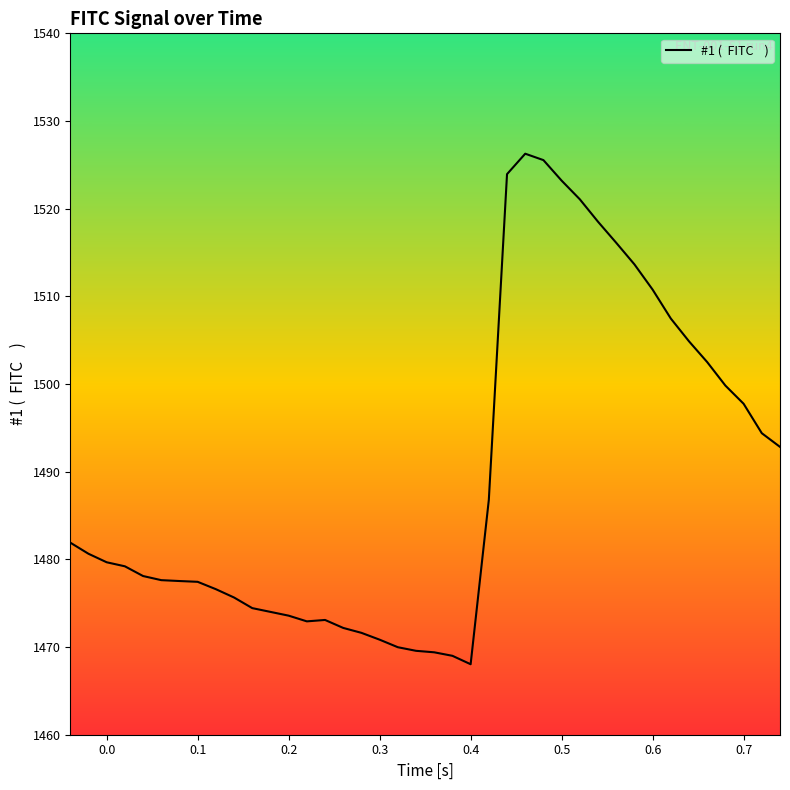

What is the difference between the maximum and minimum values?

58.2